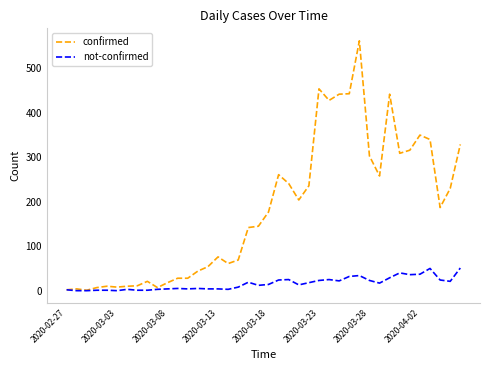

True or false: not-confirmed has more than 1 interior local peaks.

True